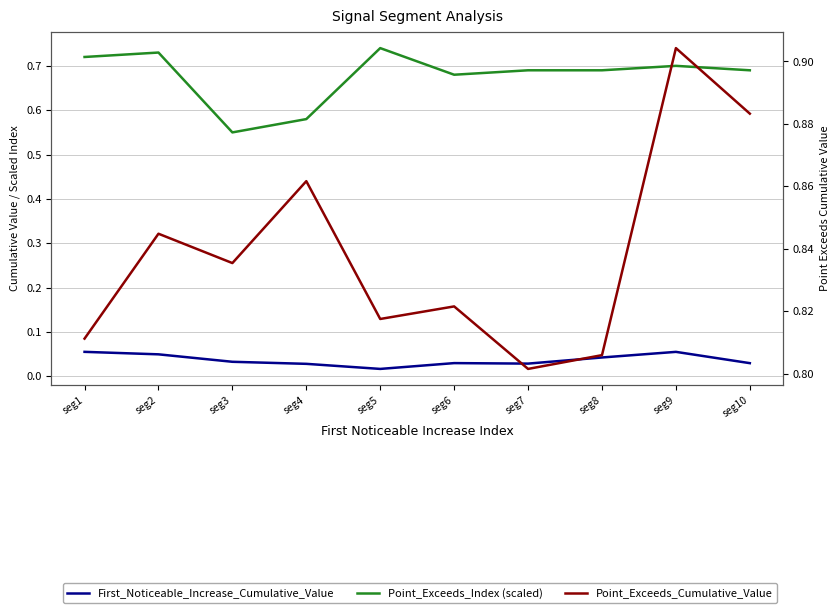

How many lines are shown in the chart?

3